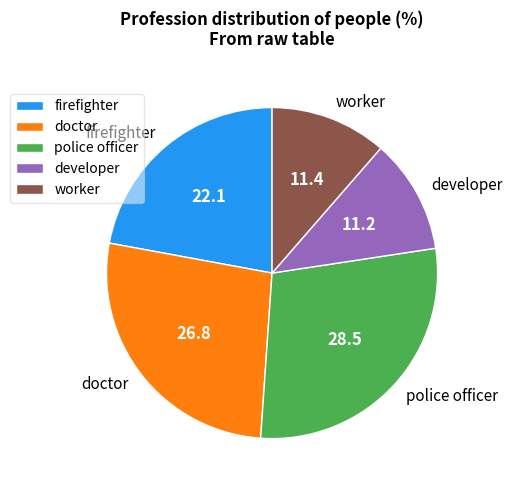

Is the sum of developer and police officer greater than half?

No